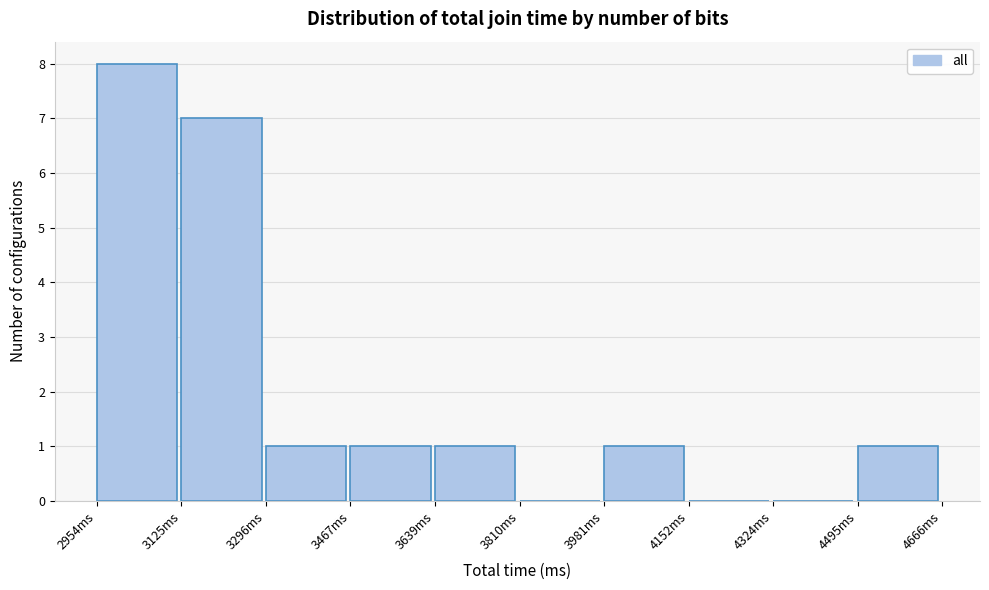

How tall is the bar that spans 3300 to 3460 on the x-axis? Neither the bar edges nor the heights are printed on the chart, so give them approximately, as read against the axes.

1